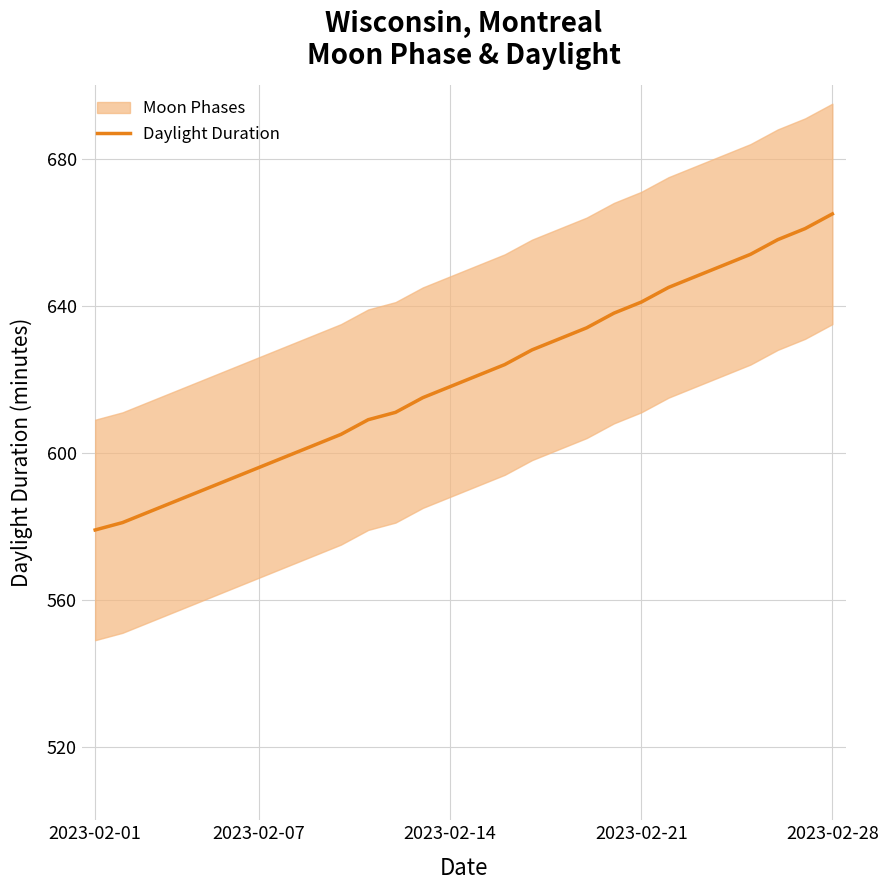

Approximately how many times larger is the value at 26 compared to 7?

1.1